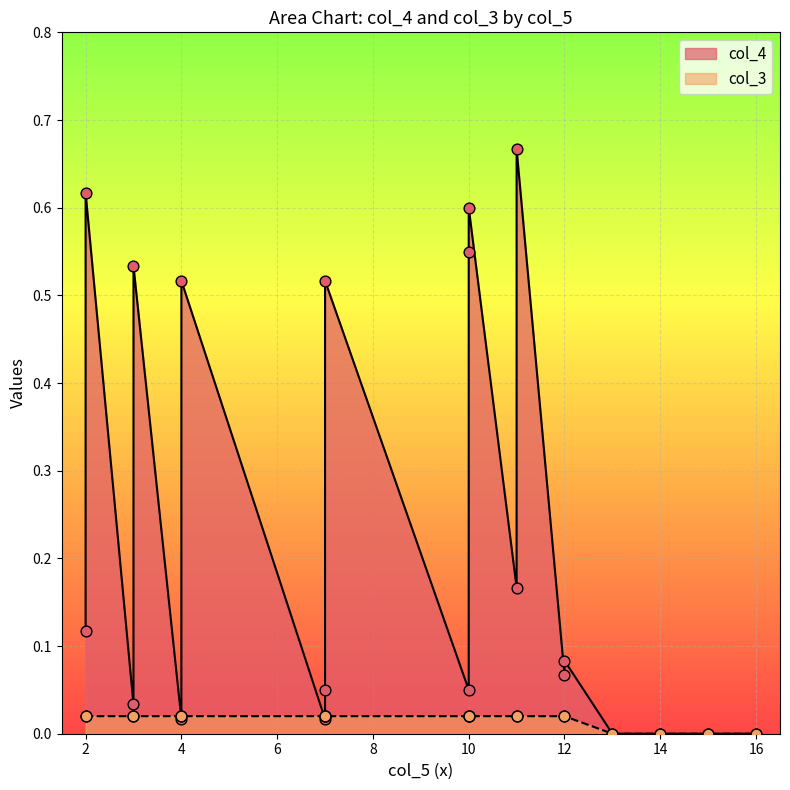

At how many categories does at least one series exceed 0?

16